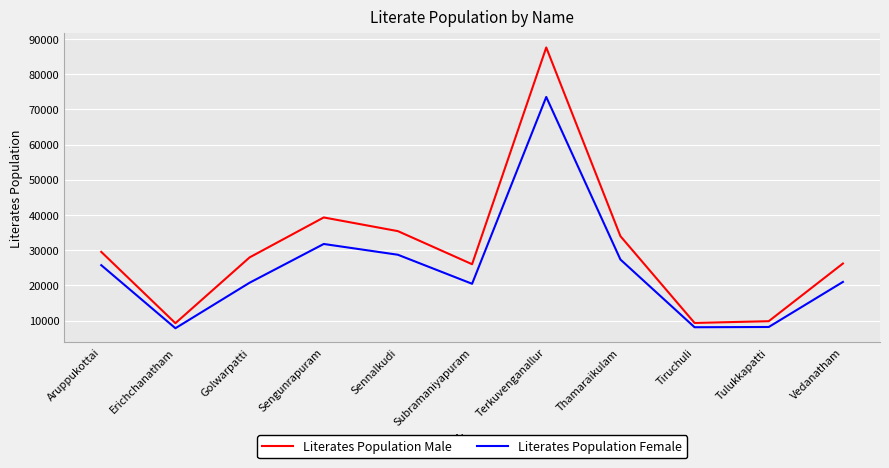

What is the smallest value displayed?

7842